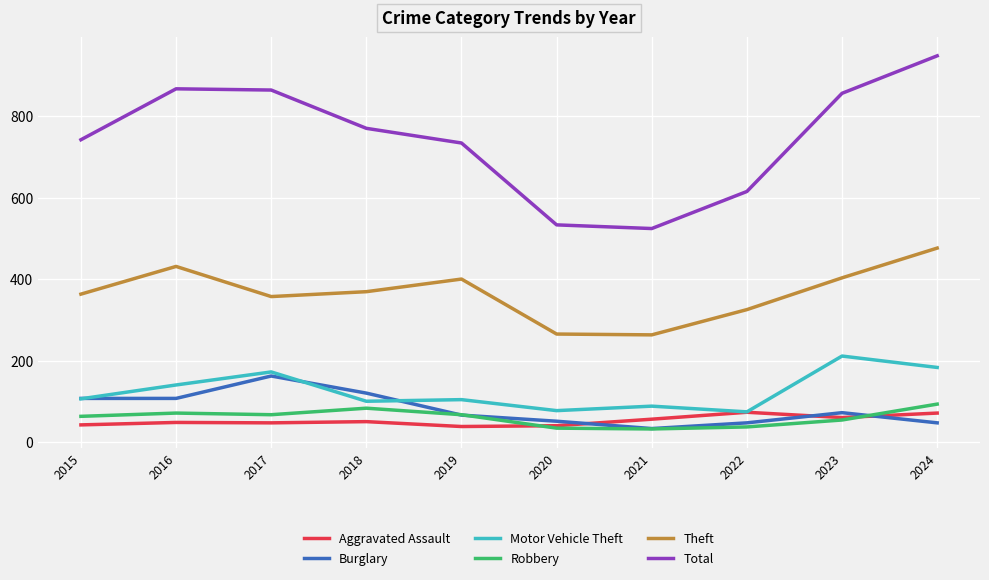

True or false: Burglary has more than 2 interior local peaks.

False